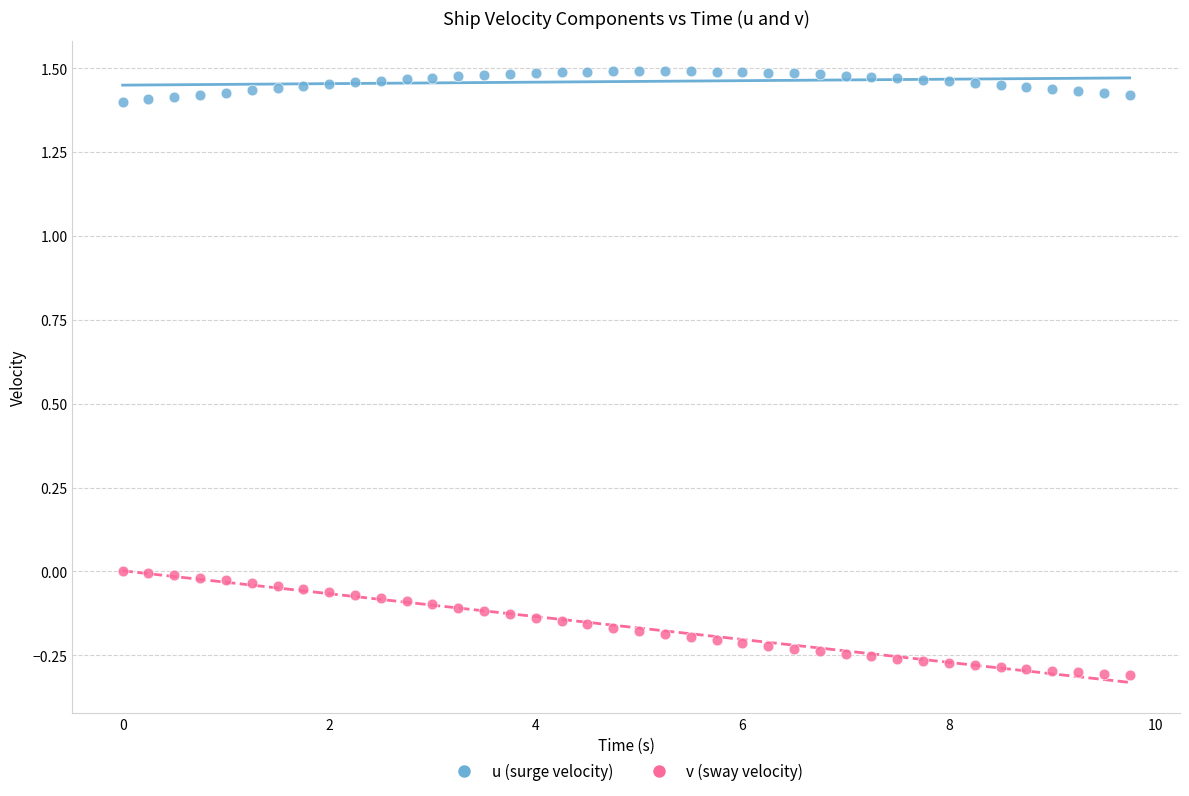

Which series reaches the minimum Y coordinate?

v (sway velocity)